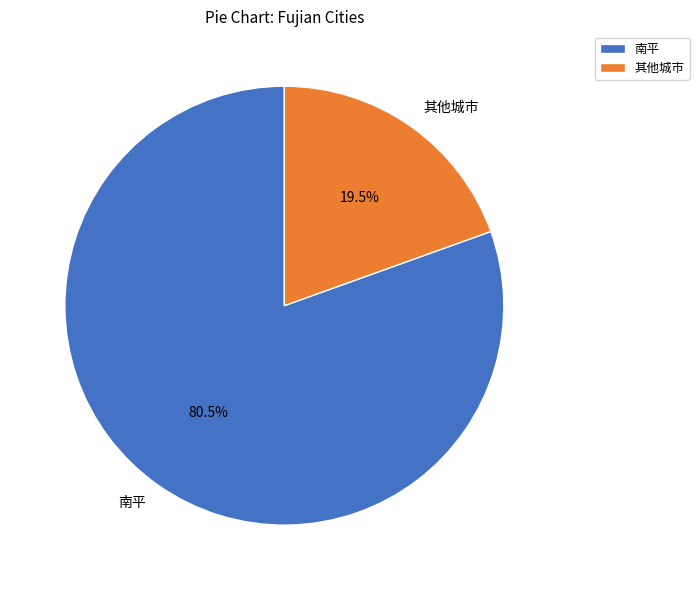

To the nearest percent, what is the difference between the largest and smallest slice percentages?

61%